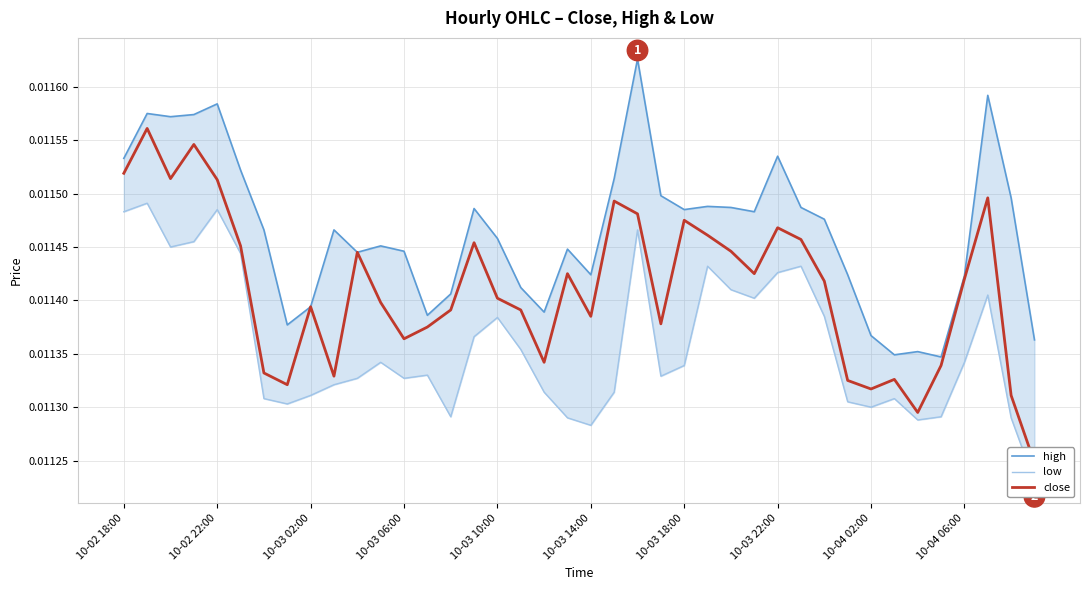

Which category has the highest value in the high series?

22